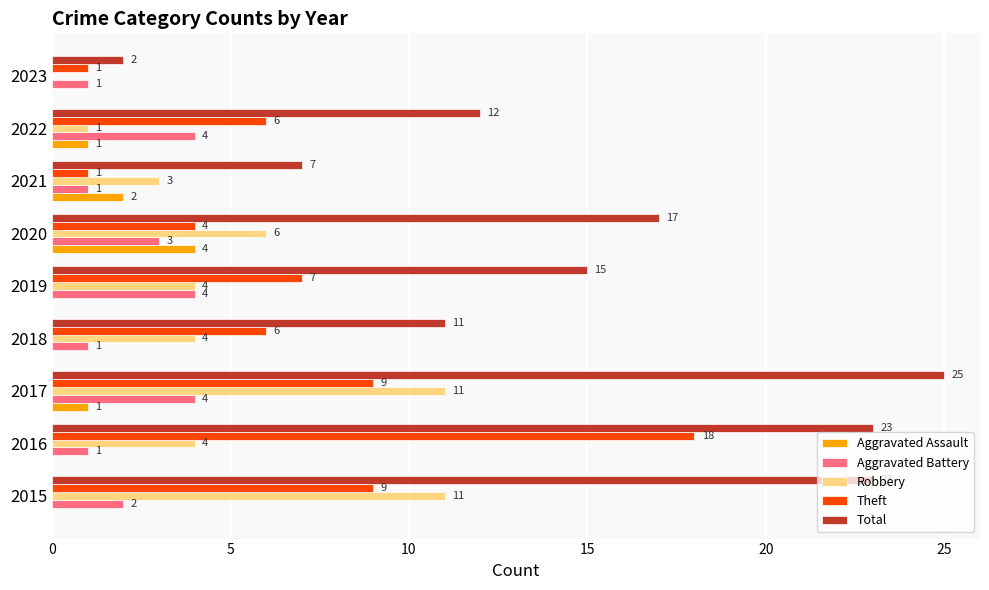

What is the greatest value displayed?

25